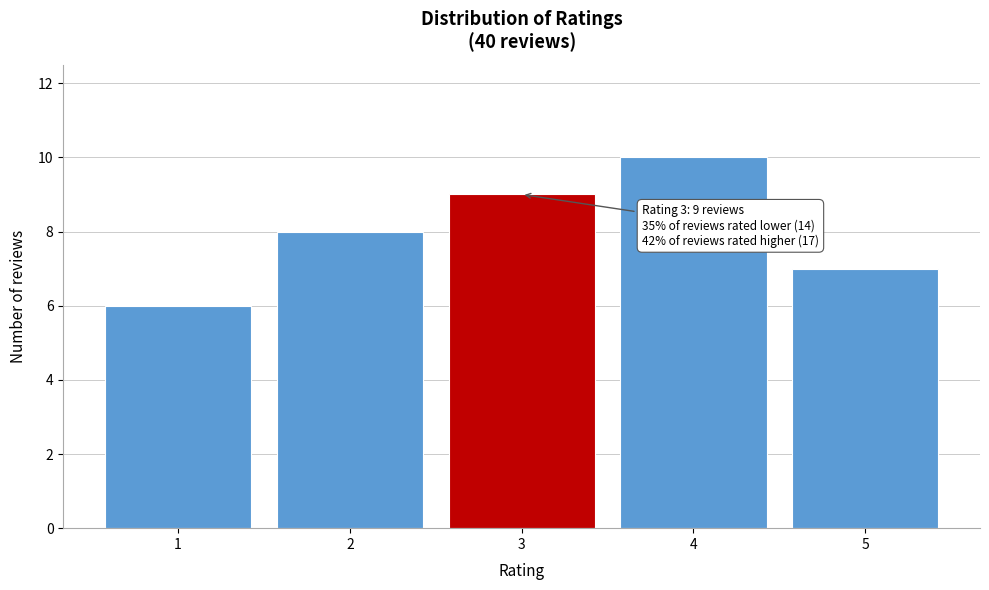

Reading left to right, transcribe all the data shown in this chart.

6	8	9	10	7